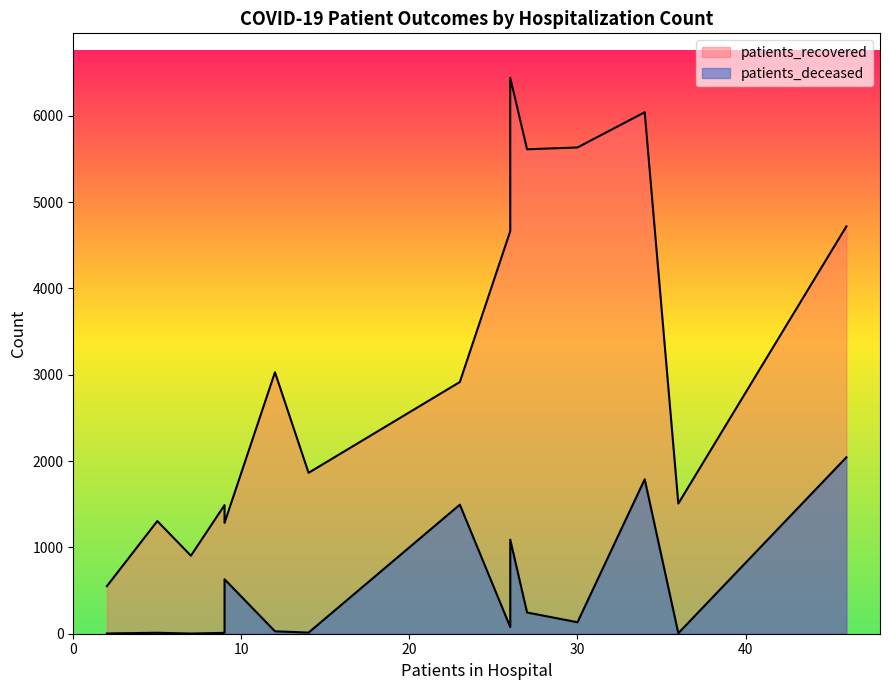

Is the value of patients_deceased at 25-29 greater than the value of patients_recovered at 55-59?

No